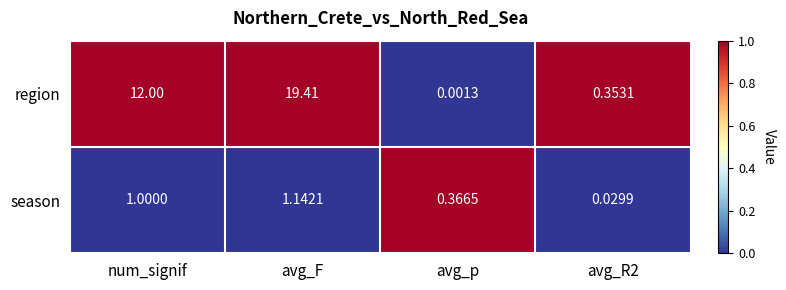

At which category does the chart reach its peak across all series?

avg_F